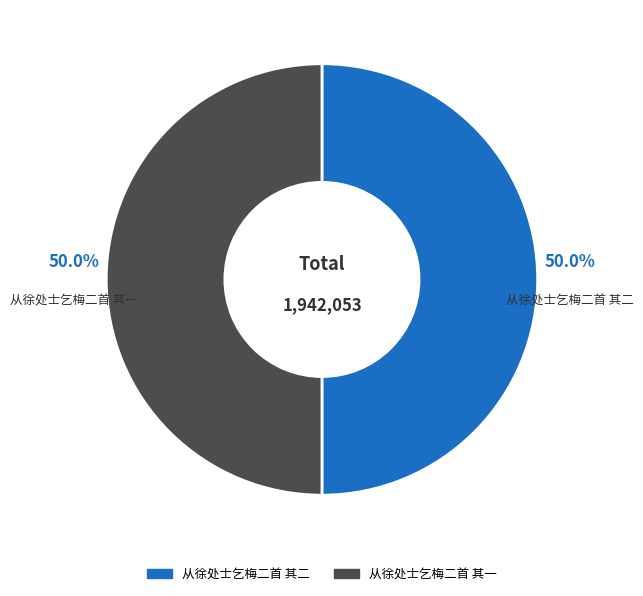

What is the ratio of the value at 从徐处士乞梅二首 其一 to the value at 从徐处士乞梅二首 其二?

1.0